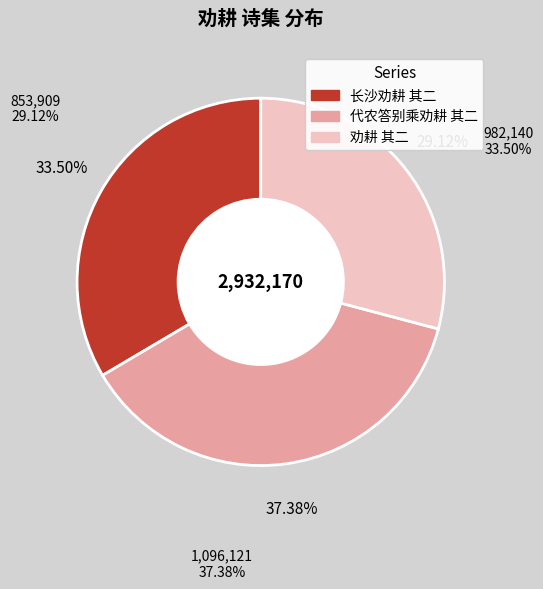

Combined, what portion of the pie is 劝耕 其二 and 代农答别乘劝耕 其二?

66.5%